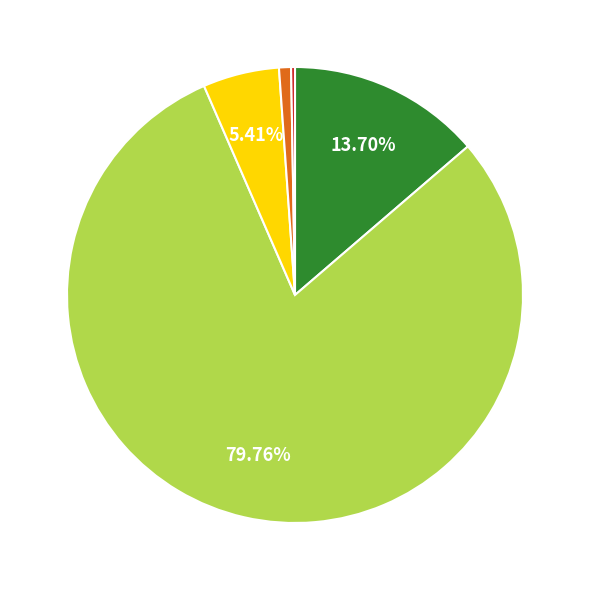

Is there any slice that represents more than half of the pie?

Yes